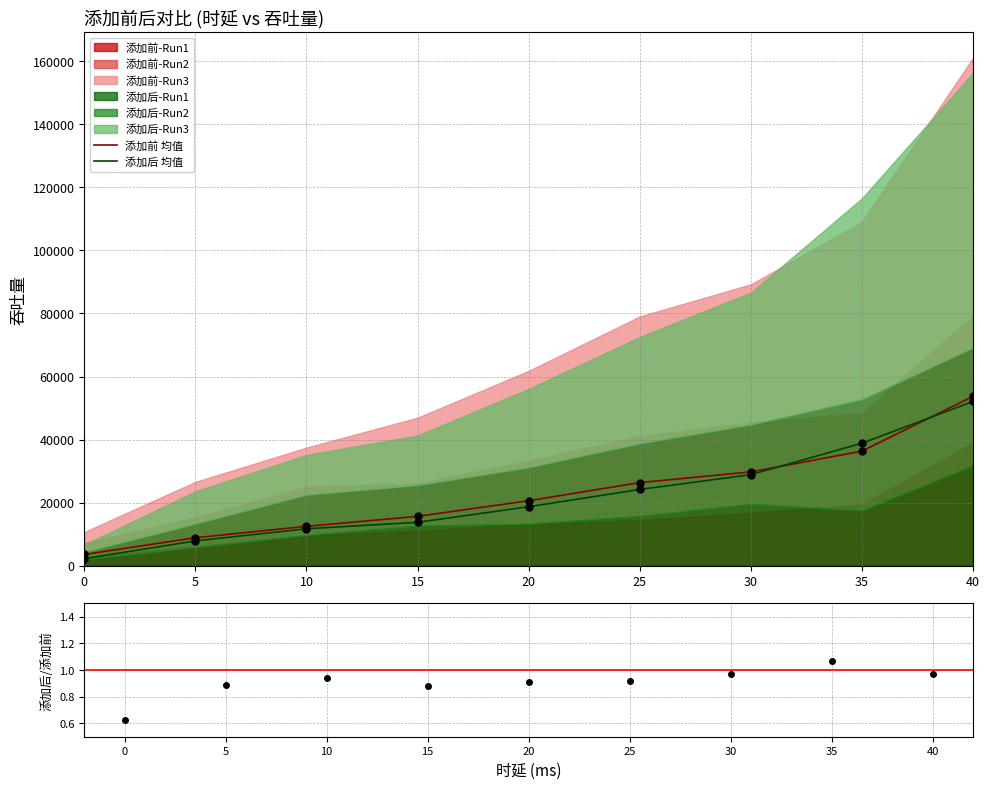

Where is 添加前 均值 nearest to the value 28627?

30